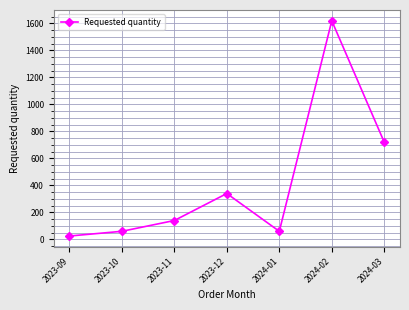

Does the chart display data point markers on the line(s)?

Yes